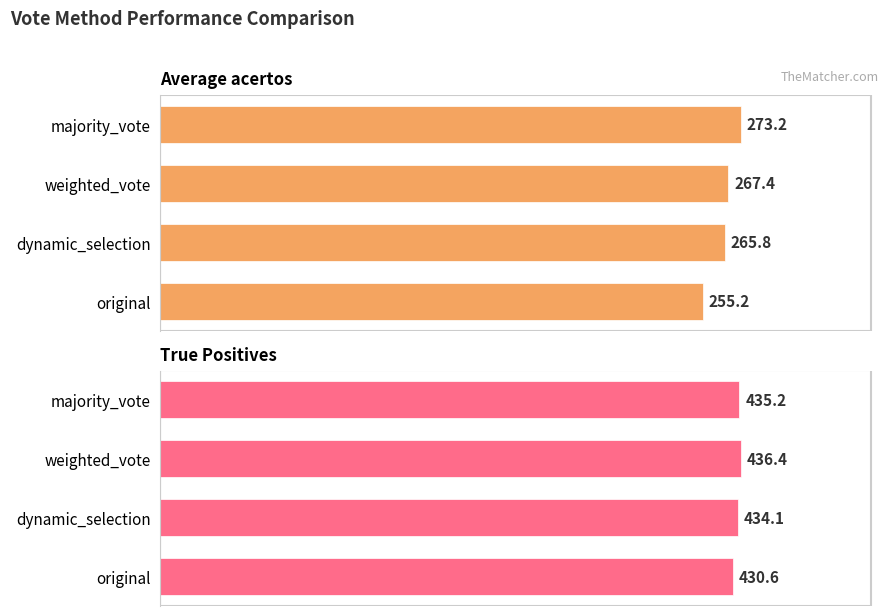

What is the difference between the highest and lowest values at original?

175.4